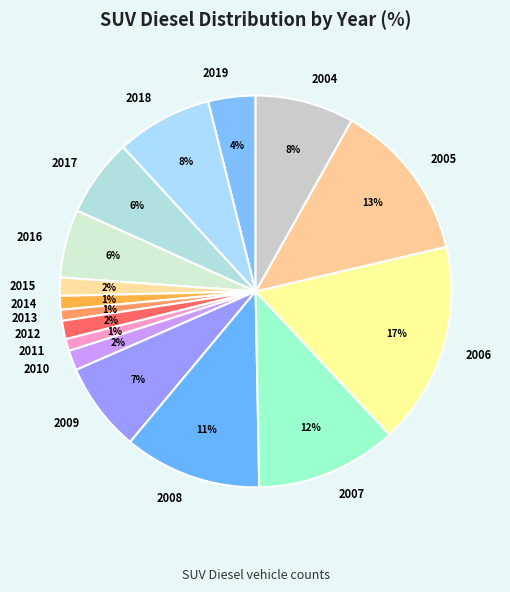

To the nearest percent, what is the difference between the largest and smallest slice percentages?

16%